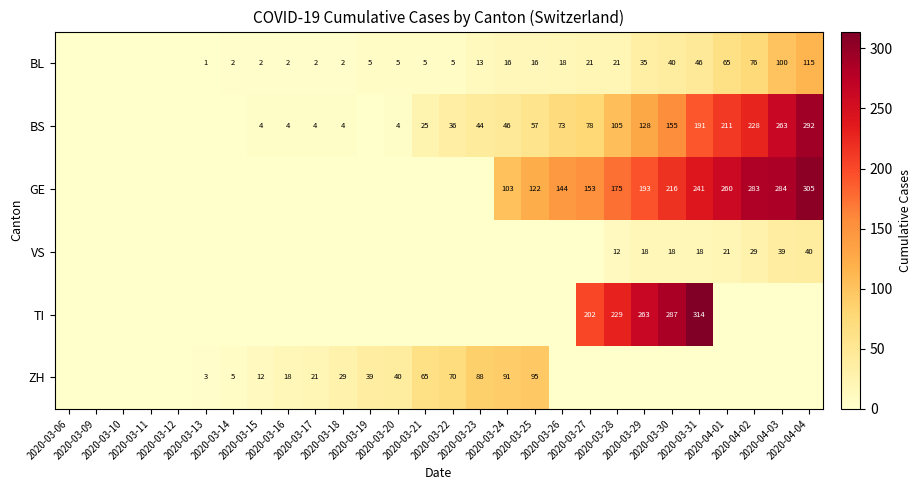

How many data points in TI are above 0?

5